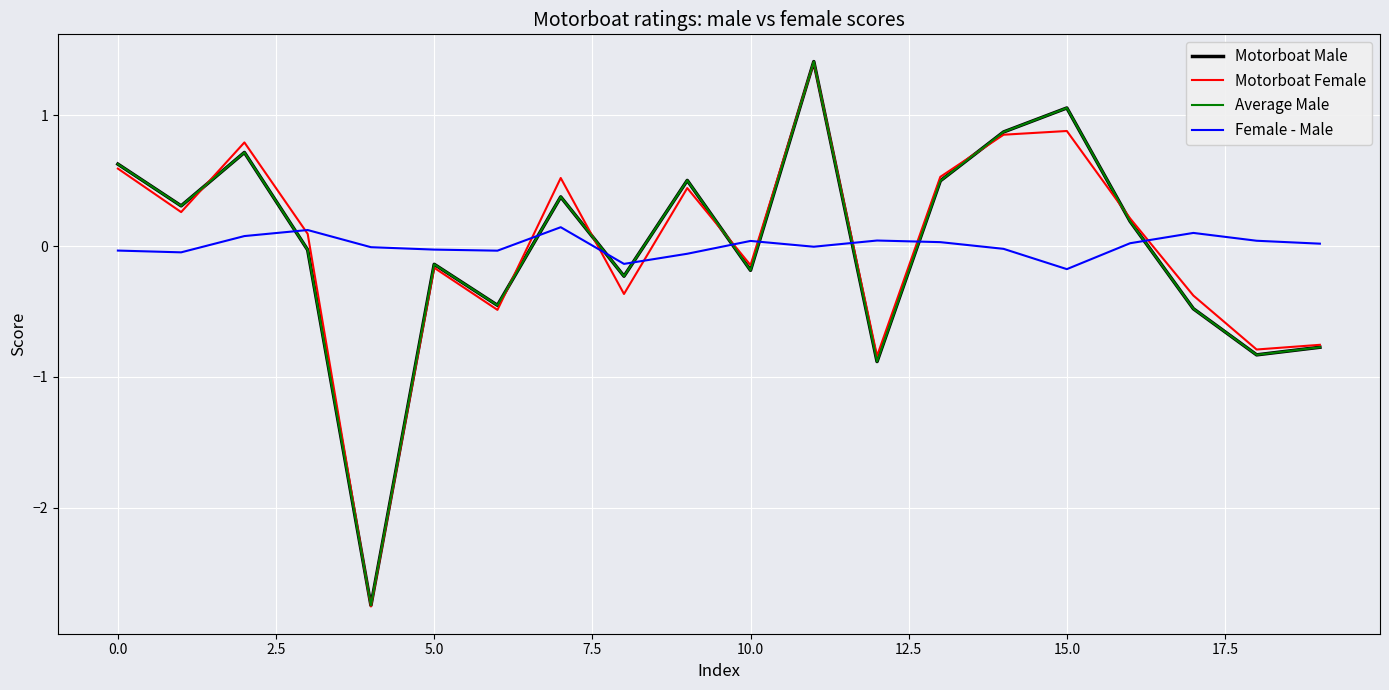

Which series has the widest spread of values?

Motorboat Female